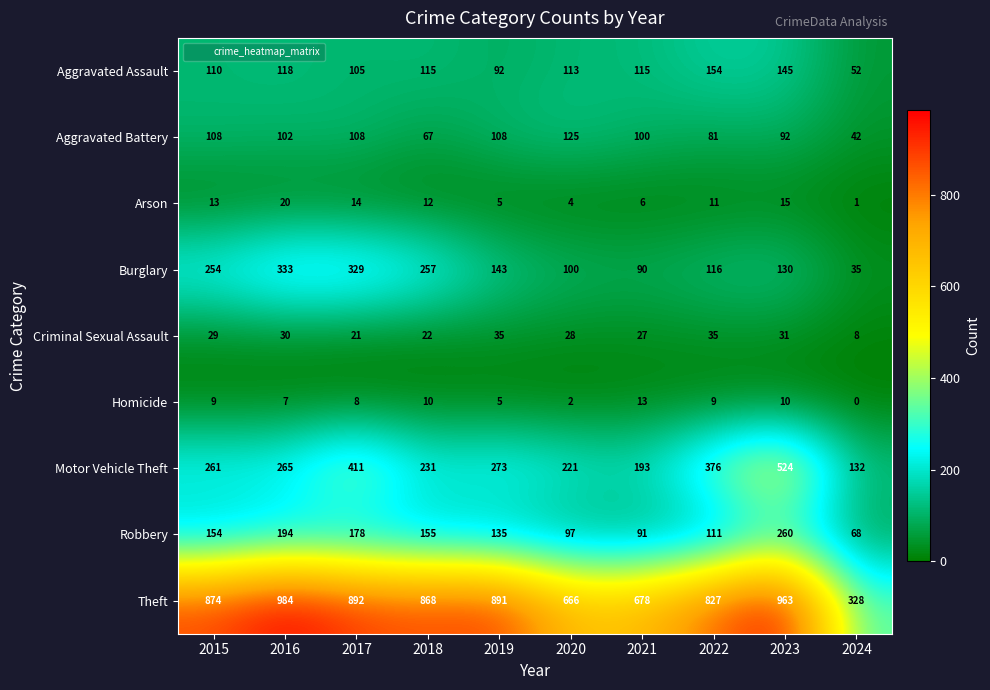

Count the number of data series in this chart.

9